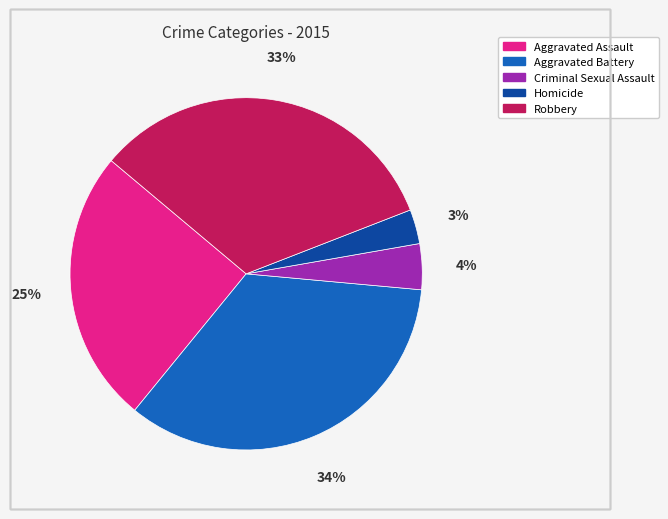

To the nearest percent, what percentage of the pie is Criminal Sexual Assault?

4%